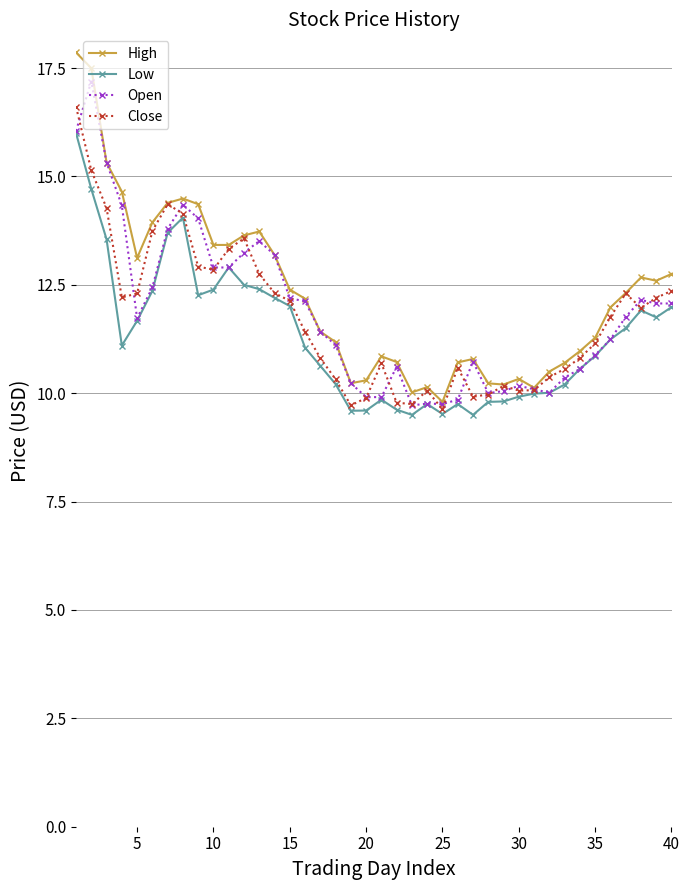

What is the maximum value for Low?

16.0